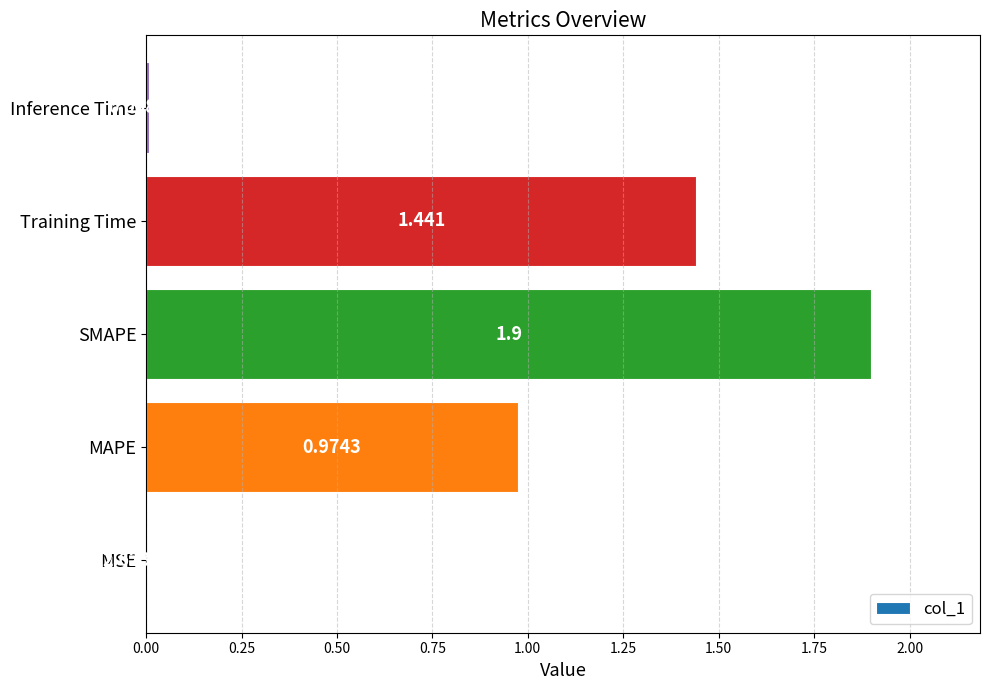

What is the average value?

0.9